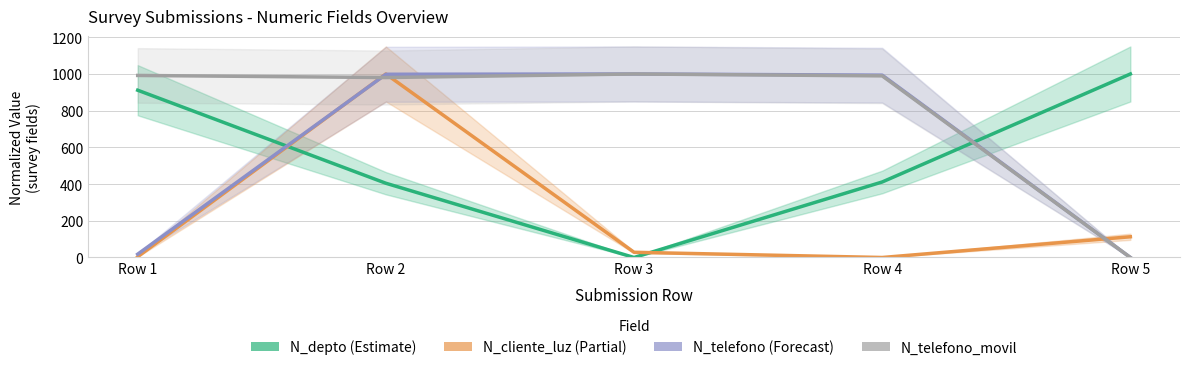

Which category has the highest value across all series?

Row 5